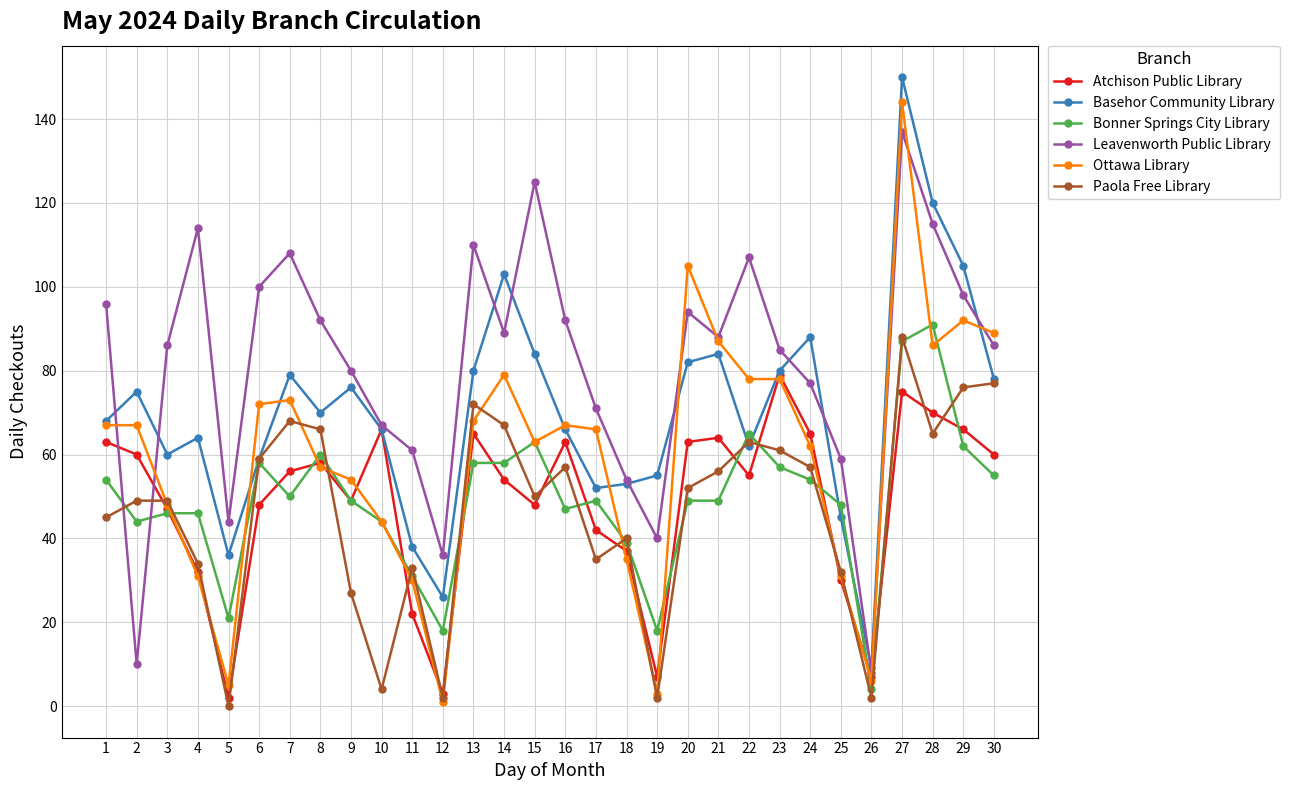

What is the value of the Basehor Community Library point at the 13th from the left?

80